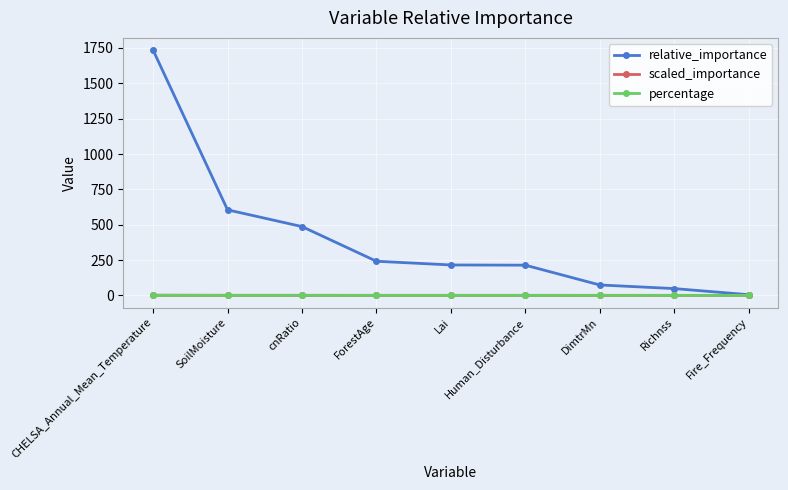

The value of scaled_importance at Lai is 0.1. True or false?

True